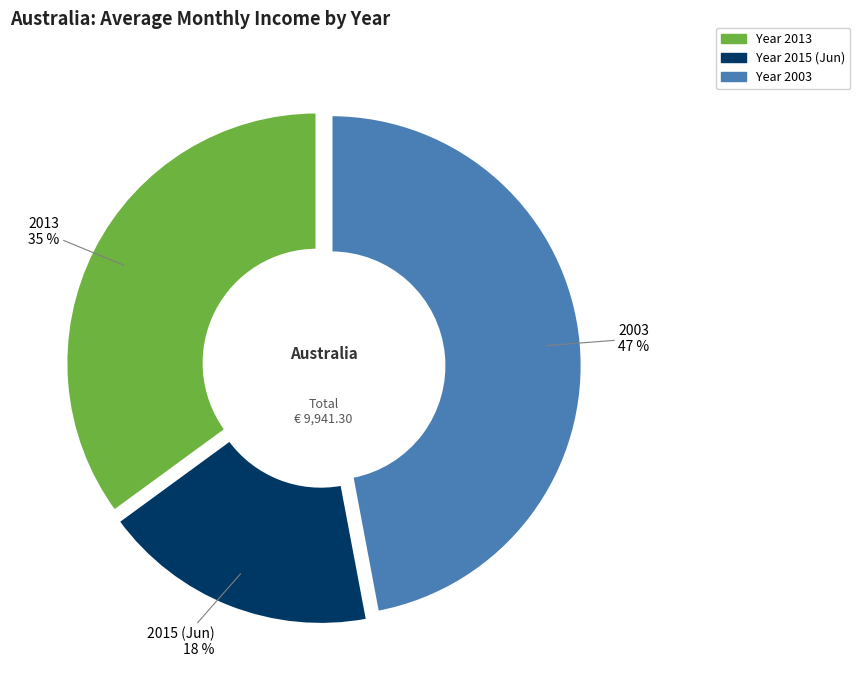

Does any single category account for the majority?

No